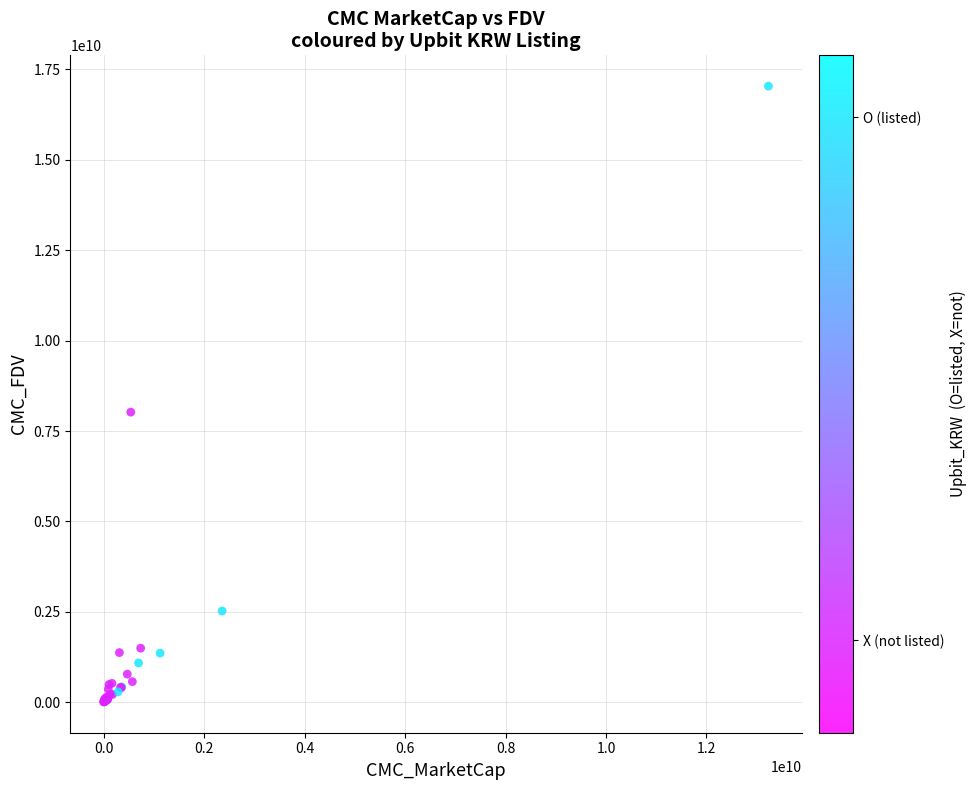

What Y value in the scatter plot is closest to 8524205234?

8023575934.0